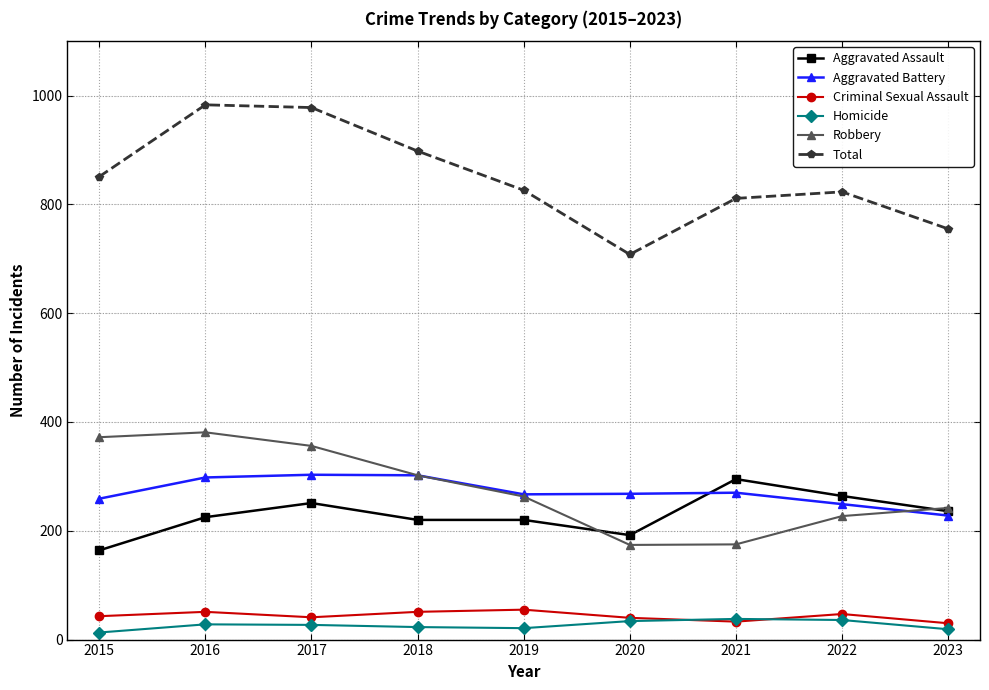

True or false: Robbery and Criminal Sexual Assault cross at least once.

False